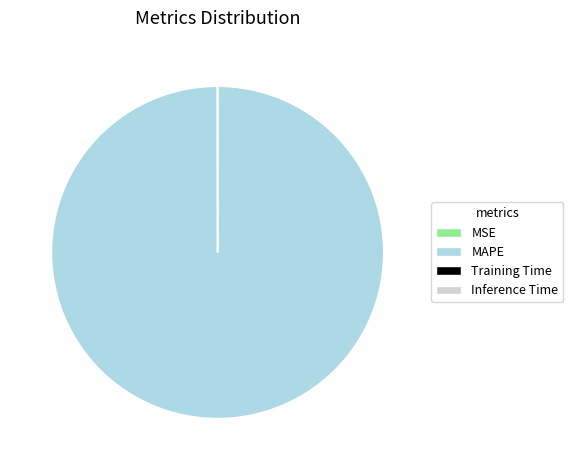

What is the largest slice in the pie chart?

MAPE